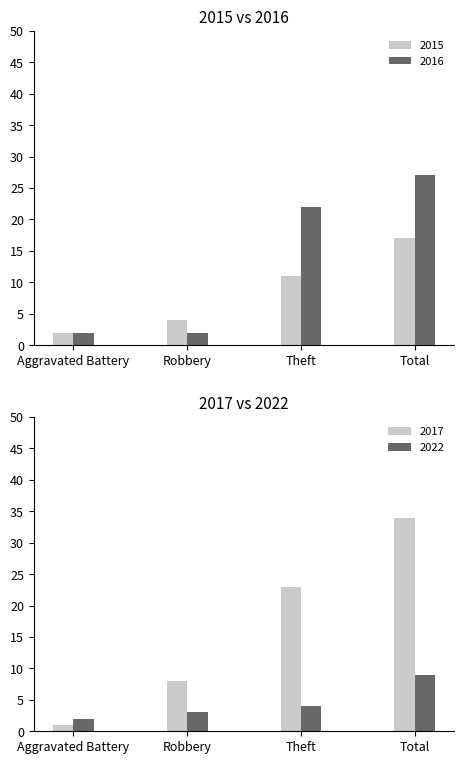

What position from the right is Theft?

2